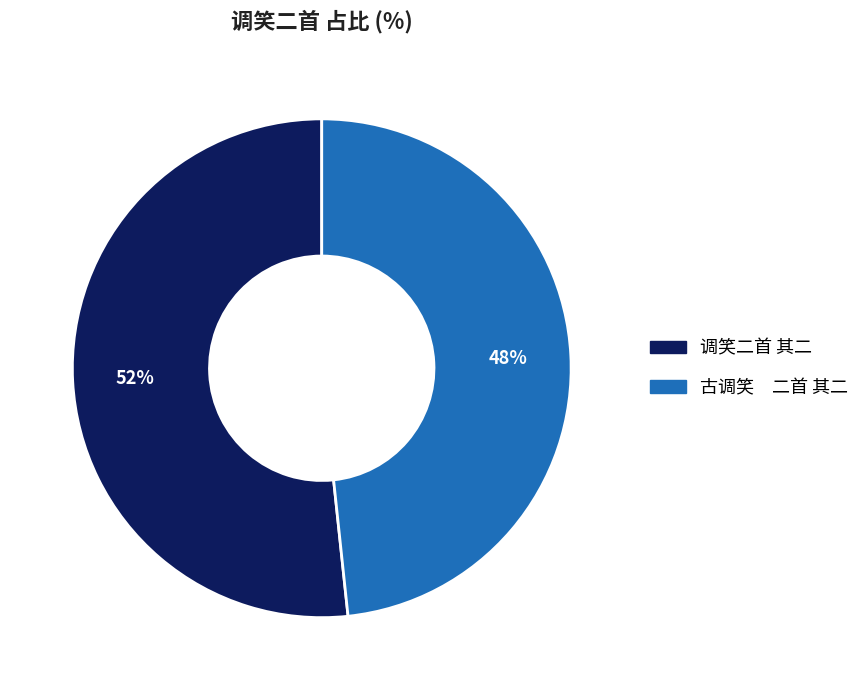

Rank the categories by value from lowest to highest.

古调笑 二首 其二, 调笑二首 其二